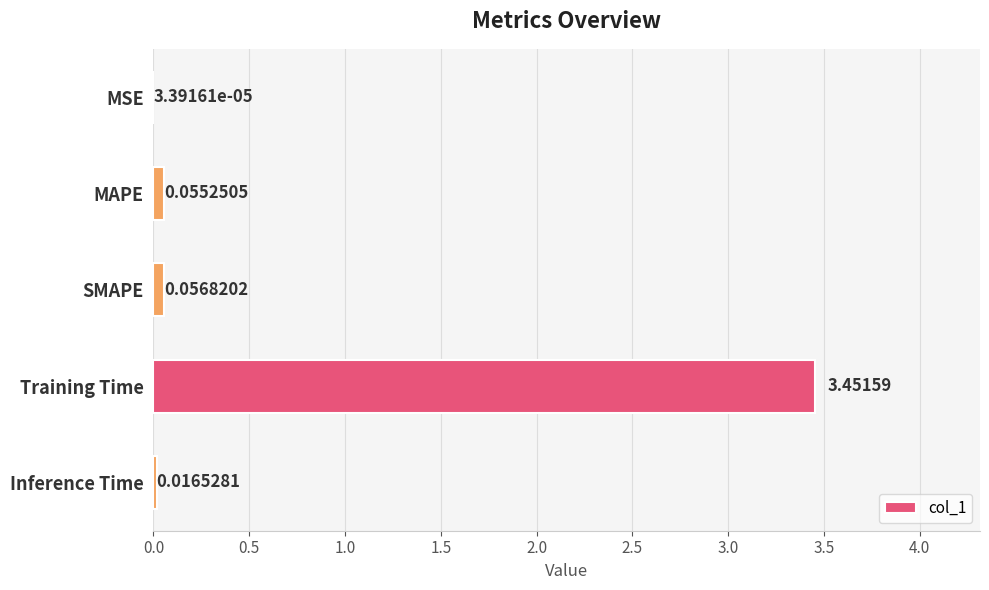

At which label is the value closest to 1?

SMAPE